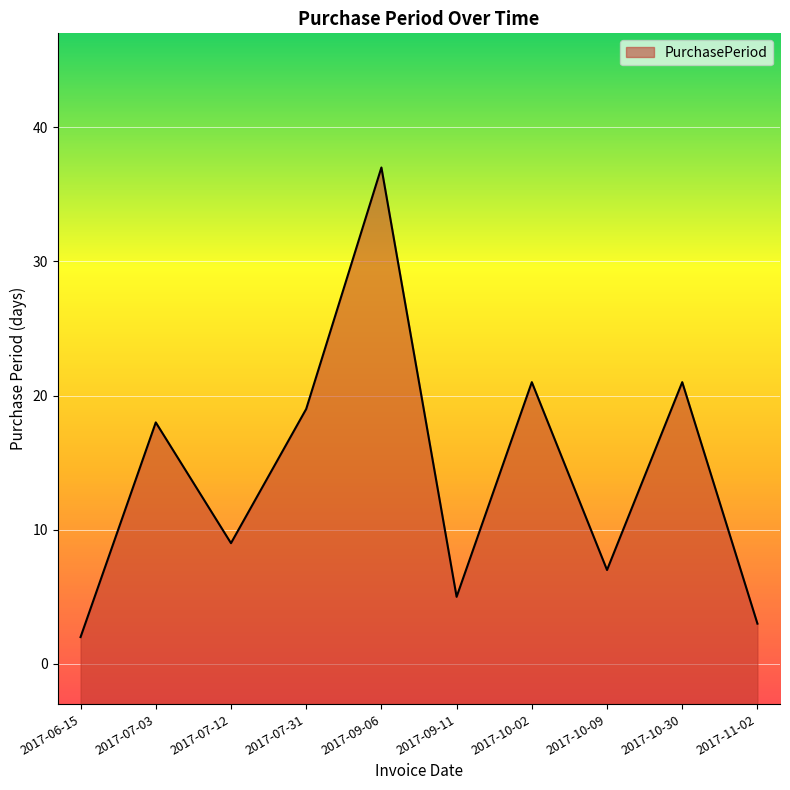

At which category does the data reach its first local peak?

2017-07-03